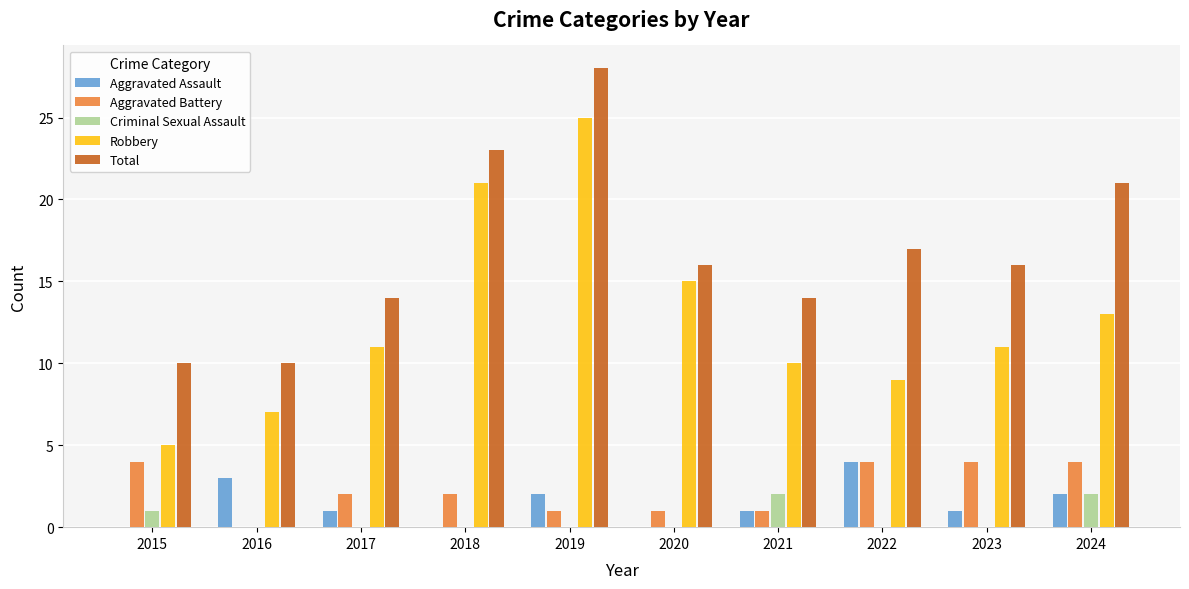

Is the value of Robbery at 2022 greater than the value of Total at 2020?

No